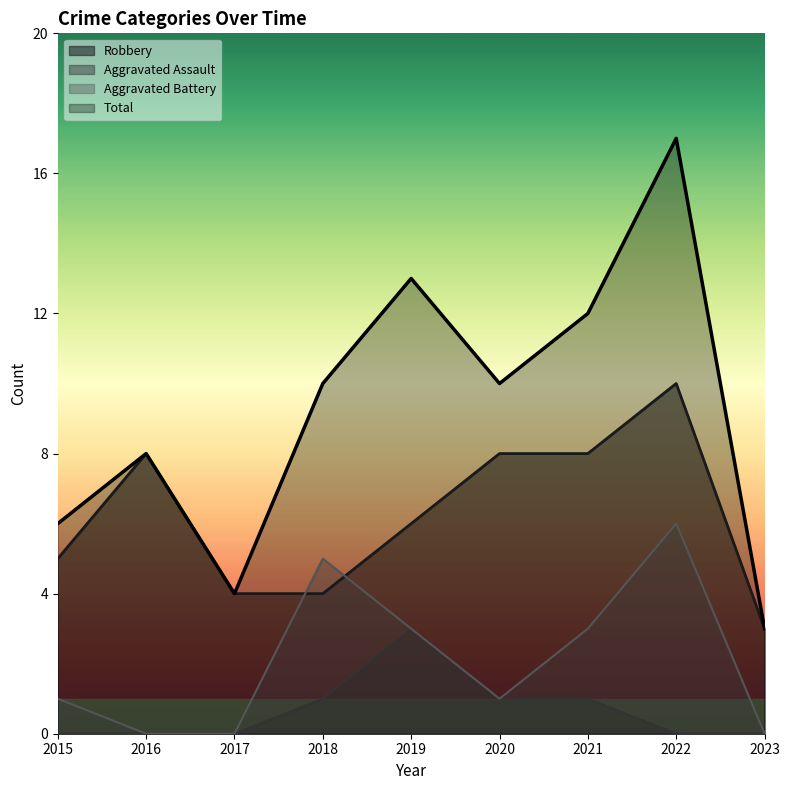

Is the value of Aggravated Battery at 2017 greater than the value of Total at 2016?

No